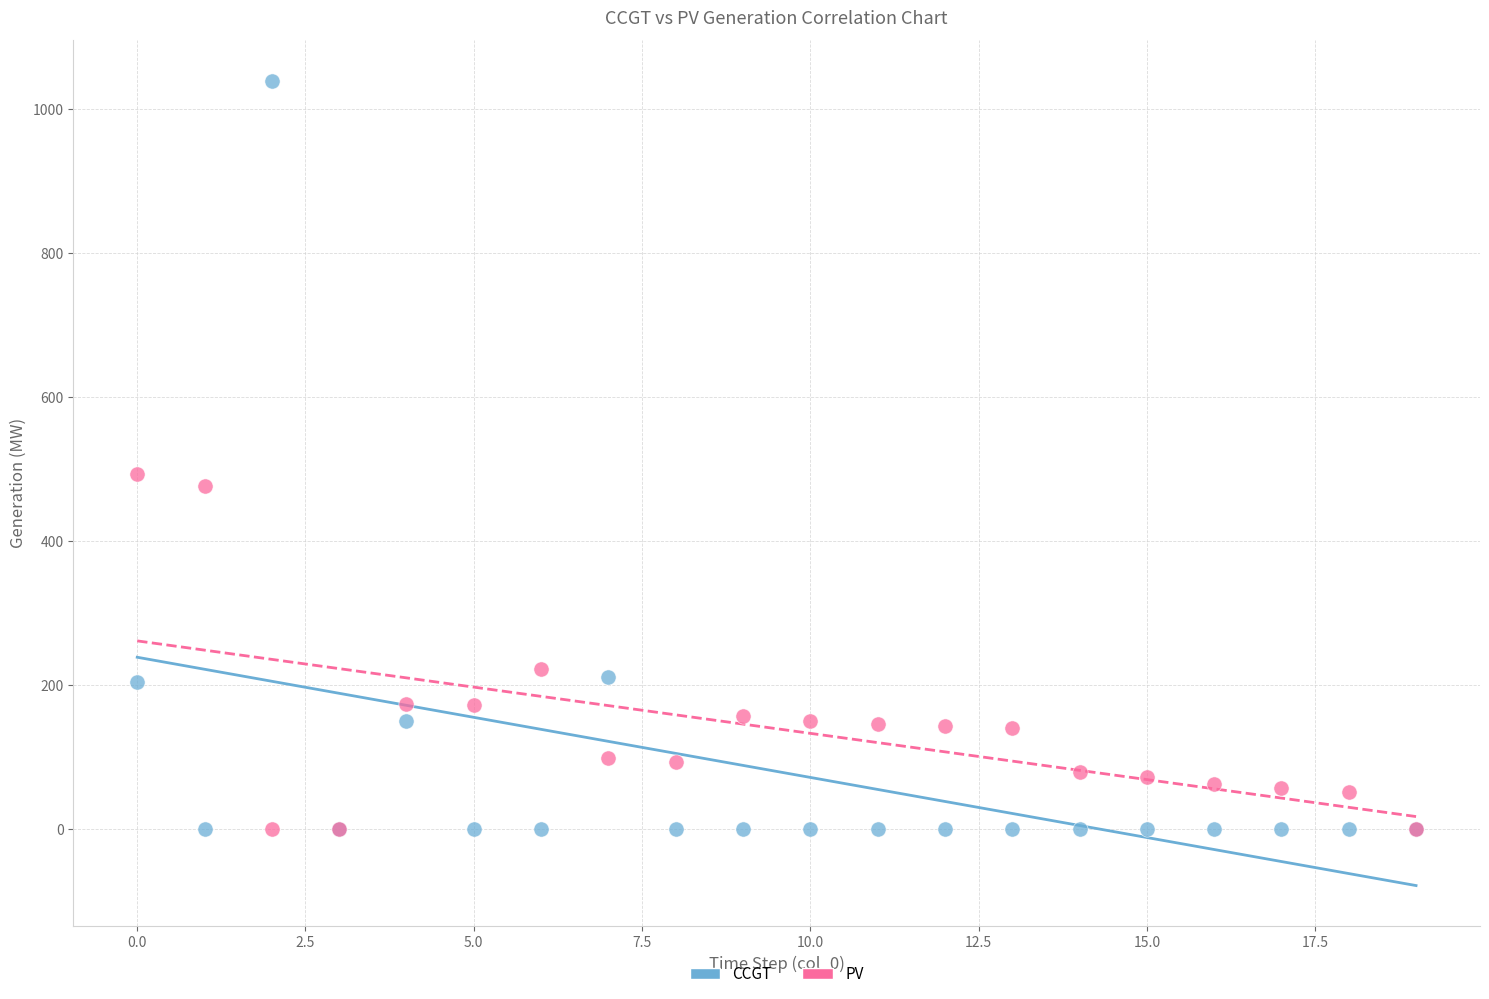

Across all series, what Y value is closest to 520?

493